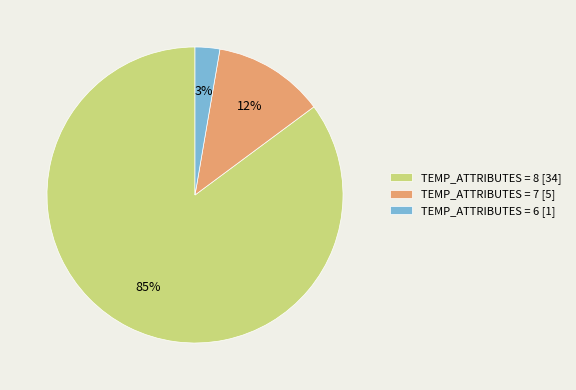

Do TEMP_ATTRIBUTES = 8 [34] and TEMP_ATTRIBUTES = 7 [5] together represent more than half of the pie?

Yes